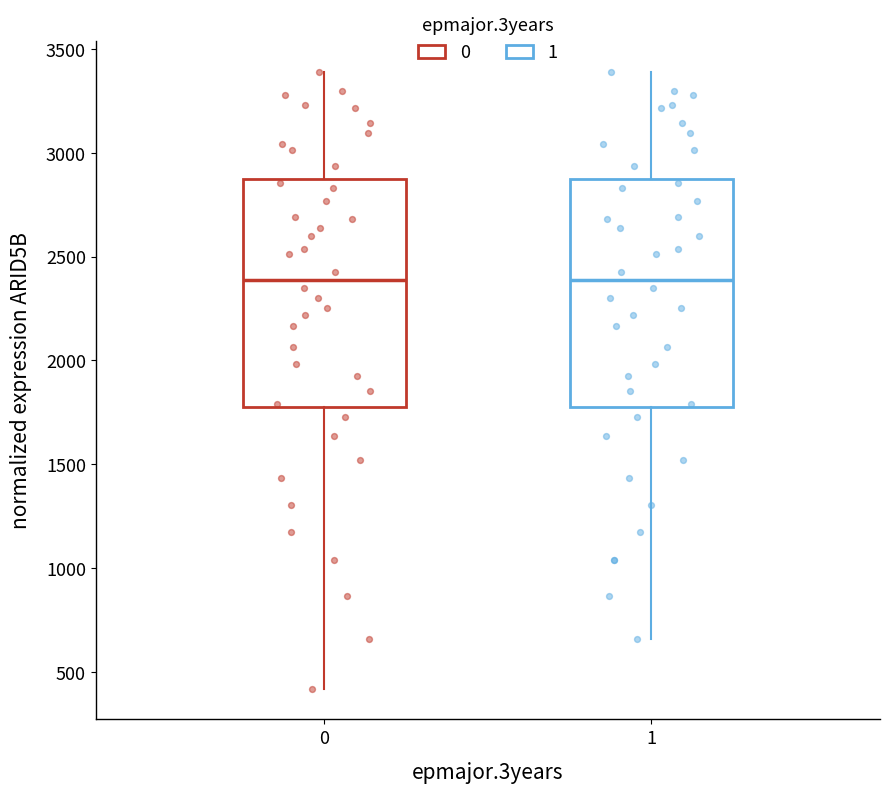

Where is the lower edge of the box at x = 0 on the y-axis? The values are not printed on the chart, so give them approximately, as read against the axis.

1800